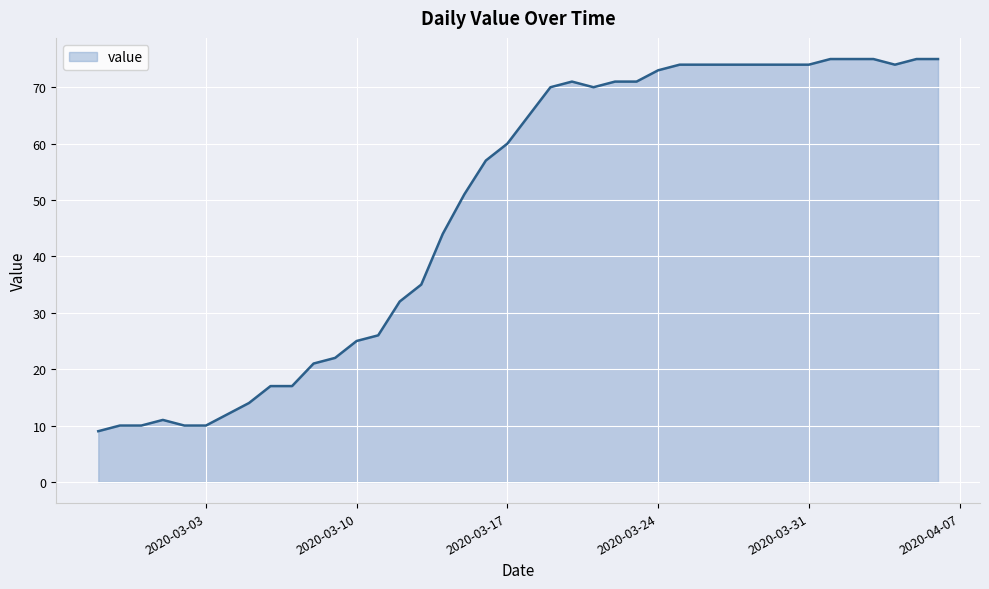

What is the greatest value displayed?

75